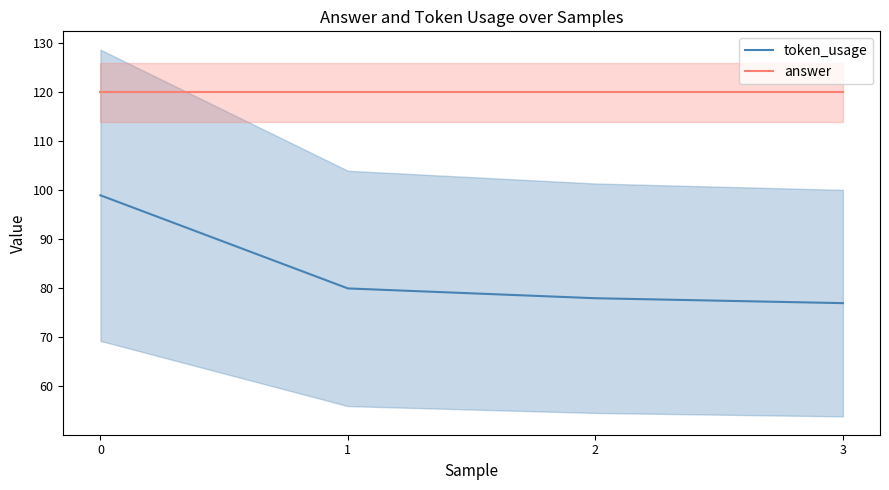

What is the spread (max minus min) of values at 0?

21